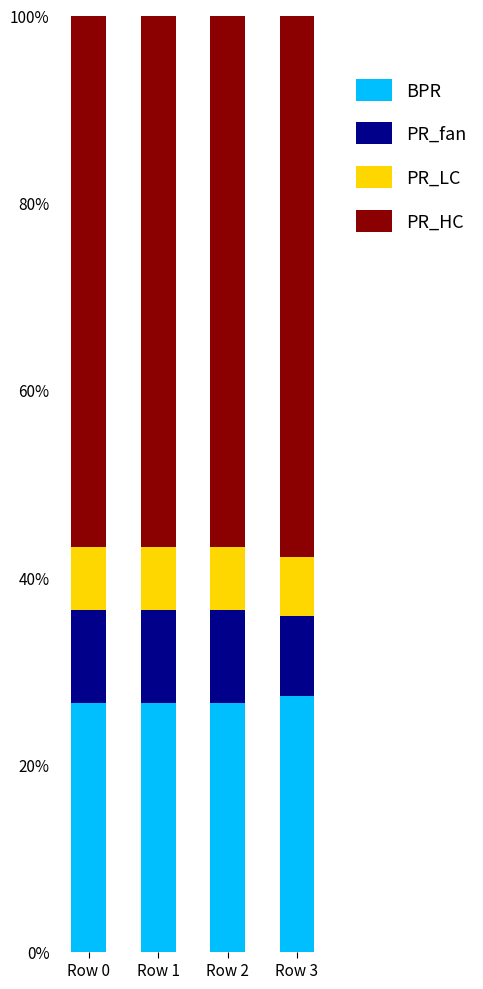

What is the maximum value for BPR?

27.3